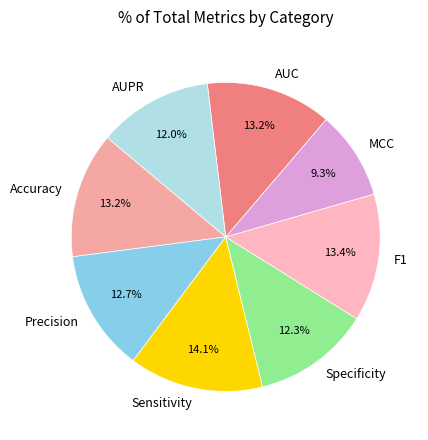

To the nearest percent, what is the difference between the largest and smallest slice percentages?

5%